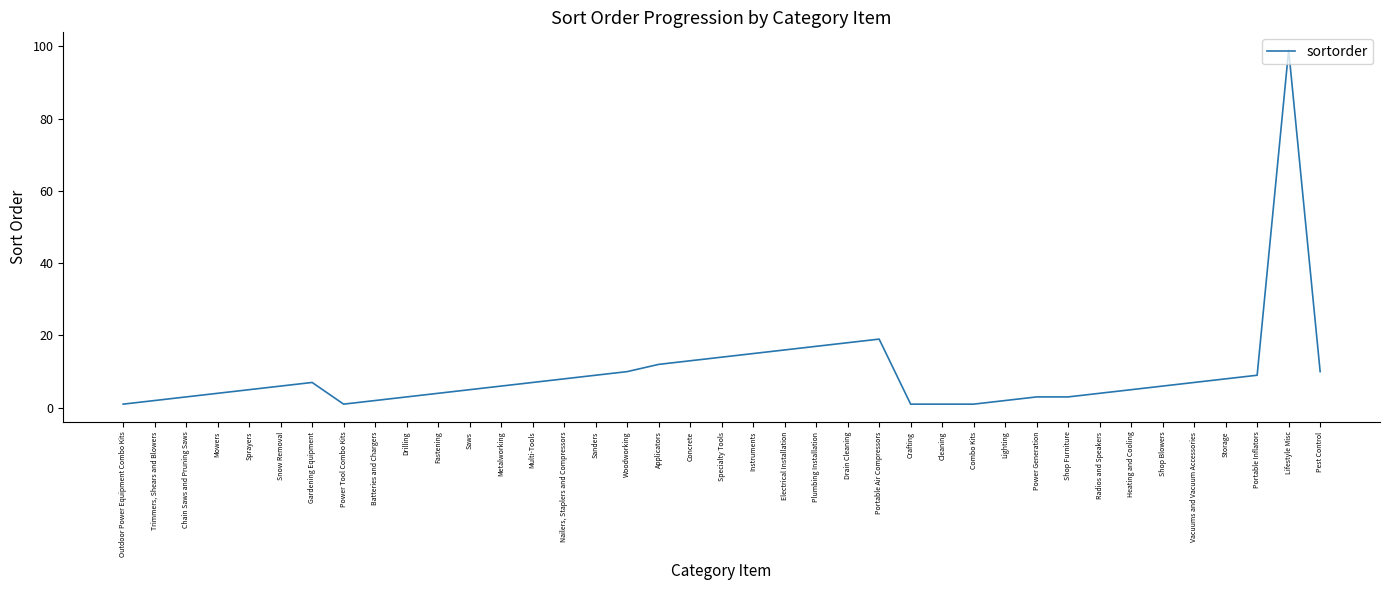

At which category does the data reach its first local peak?

Gardening Equipment